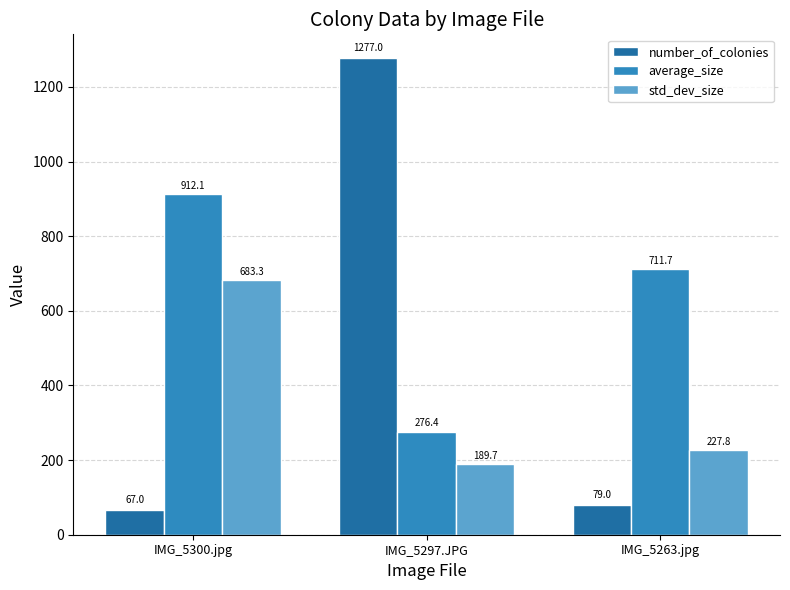

The average_size series shows 276.4 at IMG_5297.JPG. True or false?

True